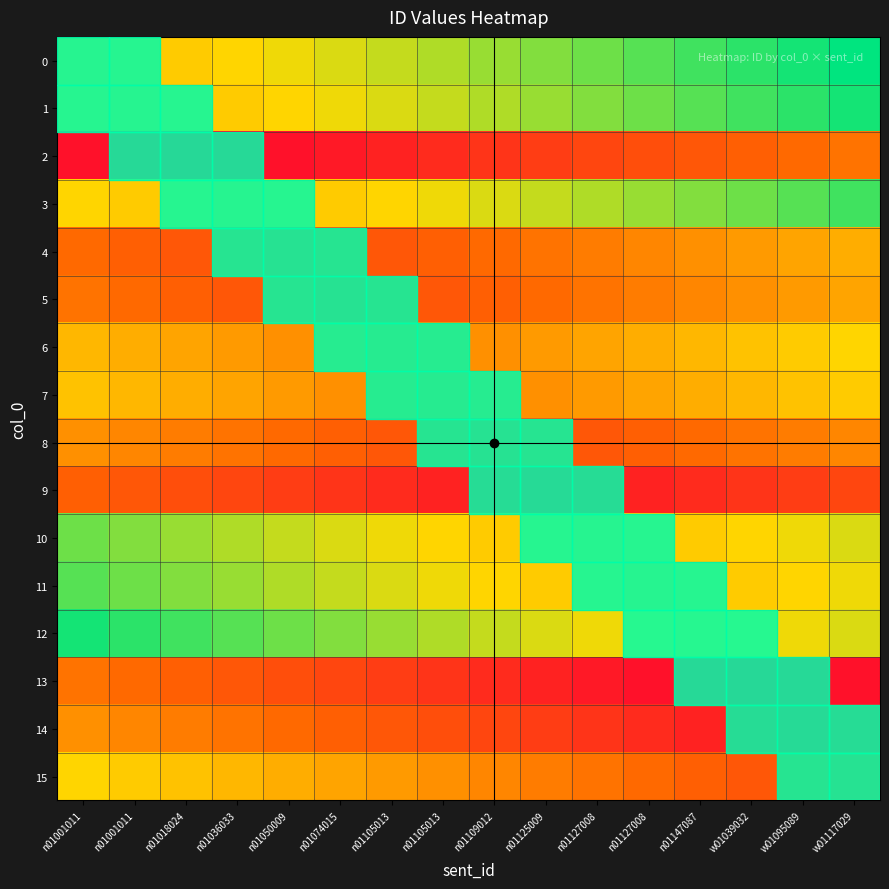

What is the total value across all series at n01018024?

172.0